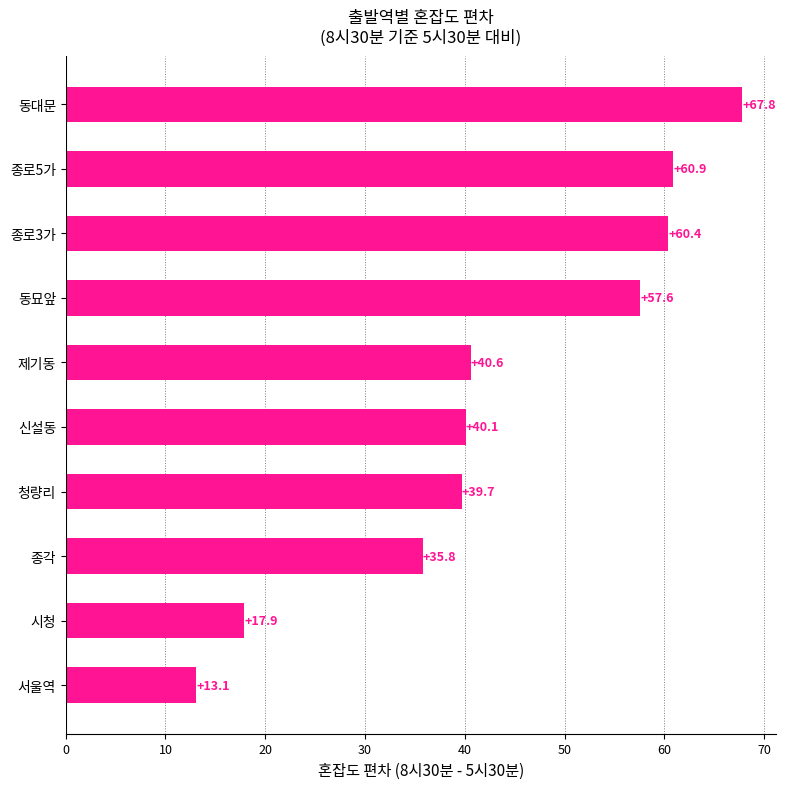

How many bars are there in total?

10